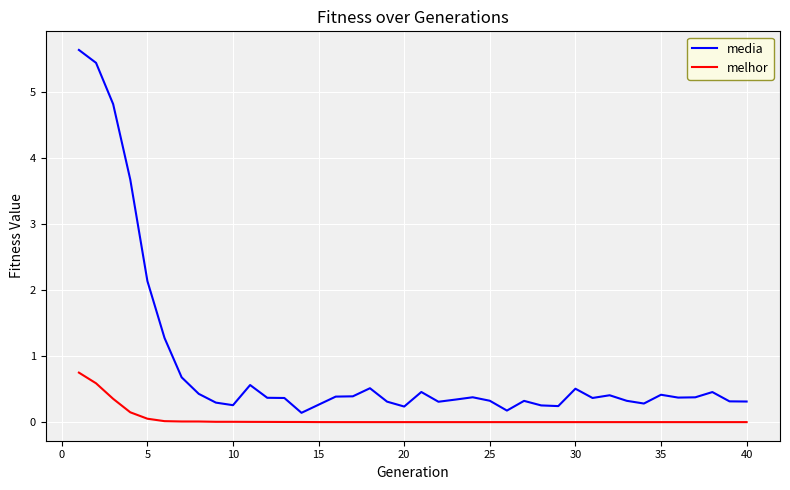

List the series in order of their peak value, lowest first.

melhor, media